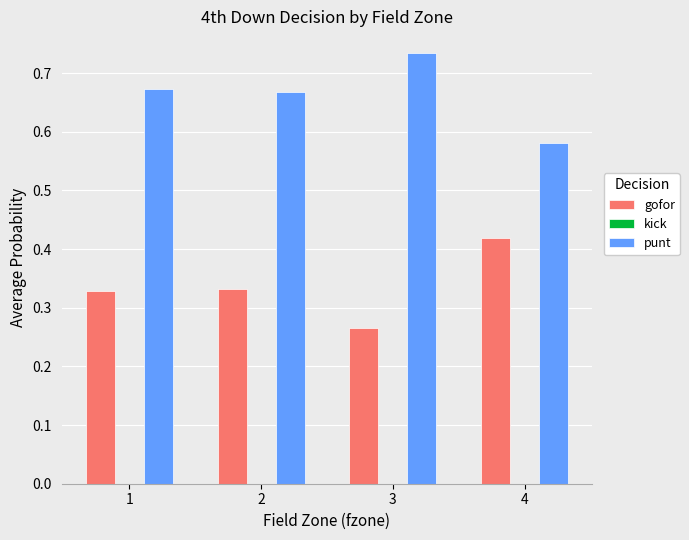

At how many categories does at least one series exceed 0?

4